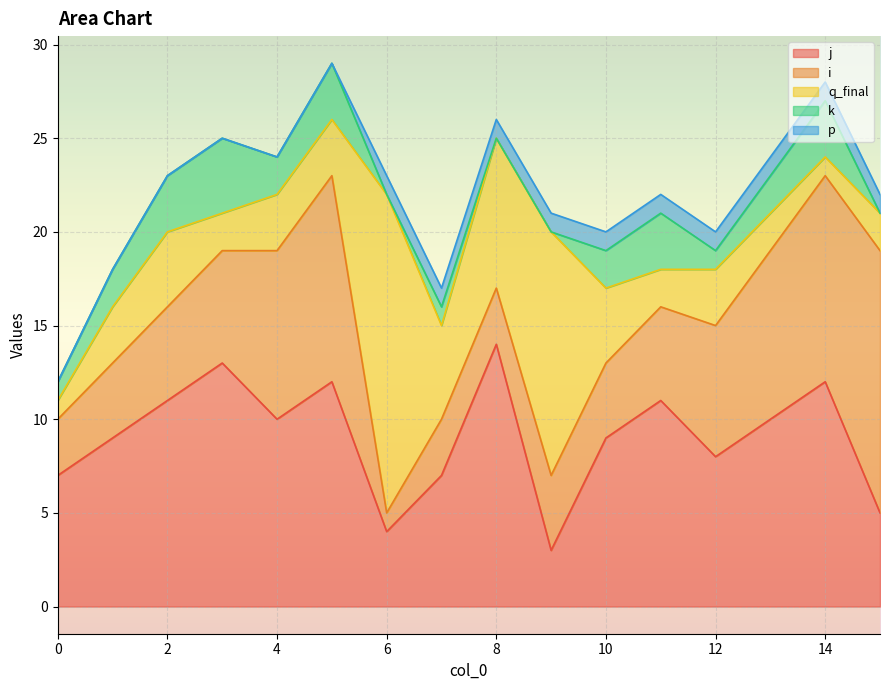

What is the highest value of the q_final series?

17